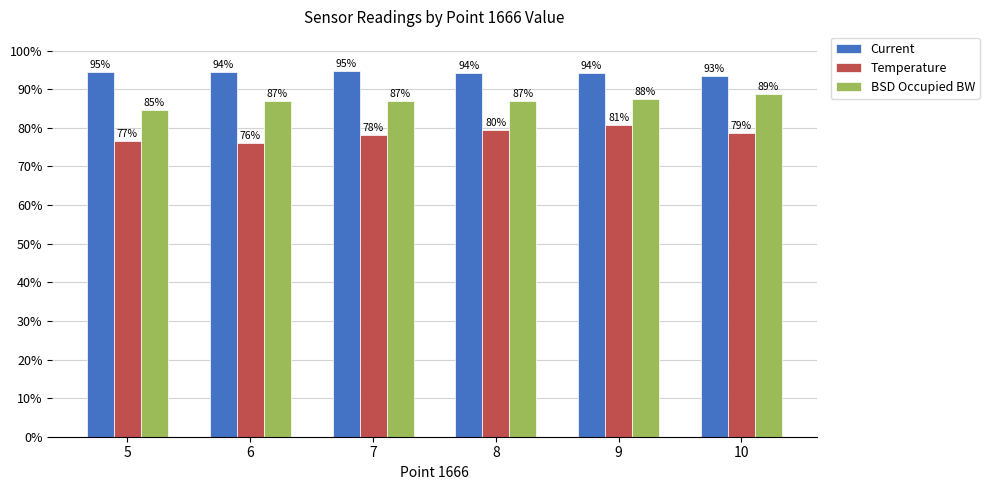

True or false: Temperature has a value of 127.9 at 5.

False